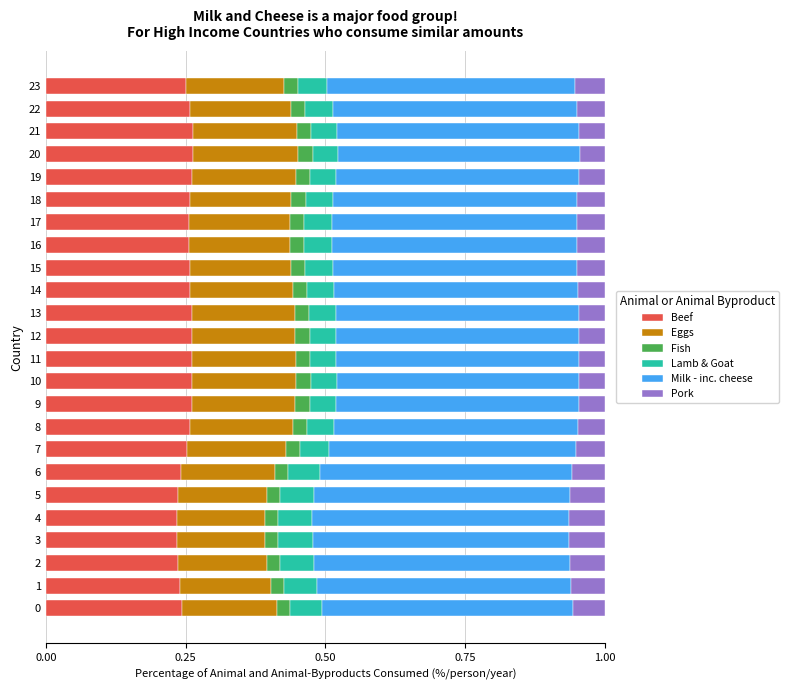

What is the sum of all Beef values?

6.1